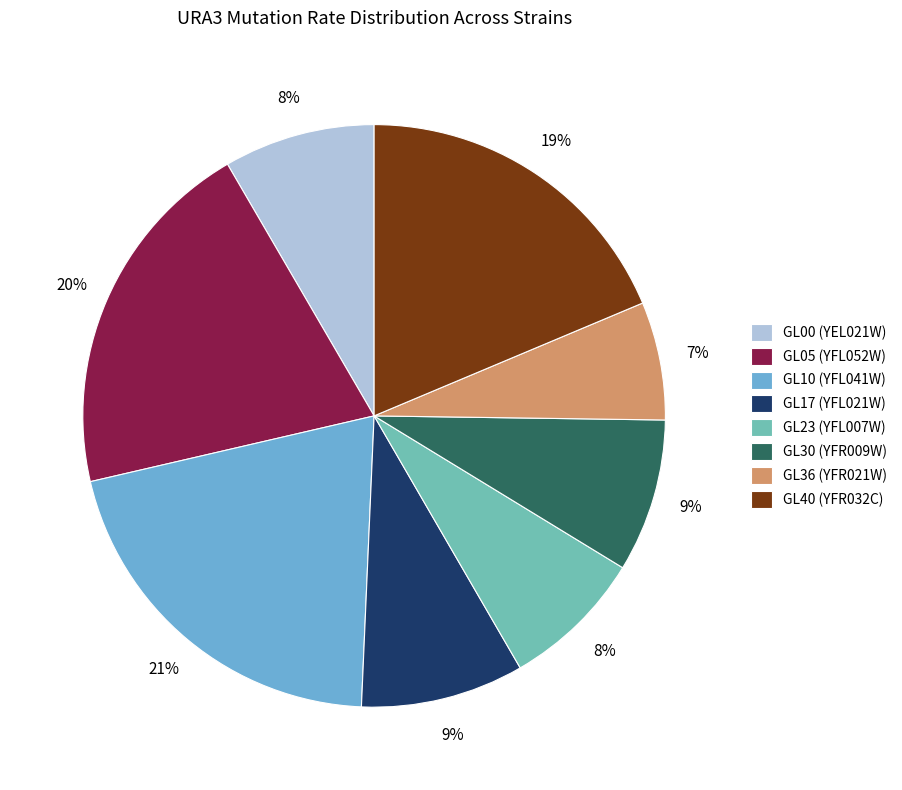

True or false: GL17 (YFL021W) accounts for 9% of the total.

True